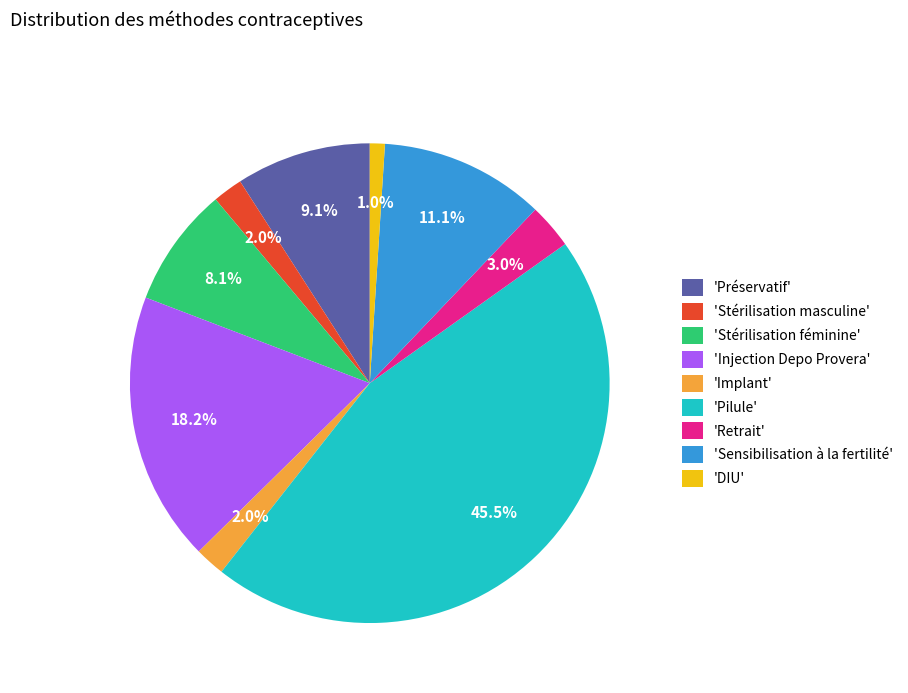

How many slices are in this pie chart?

9